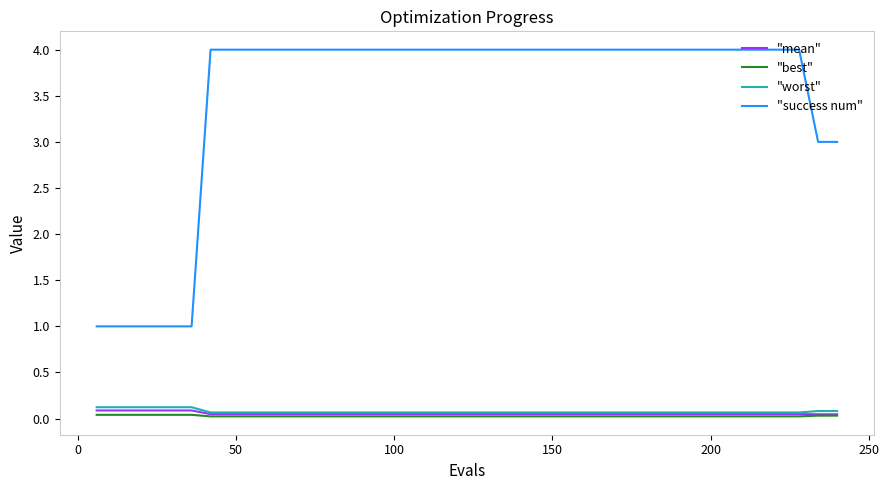

Which series has the widest spread of values?

"success num"